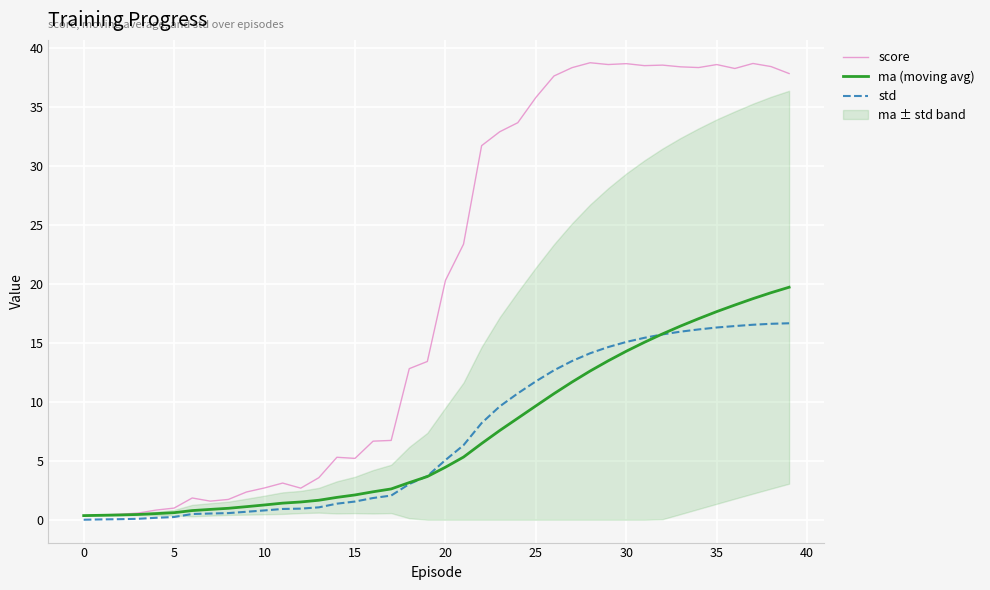

List the series in order of their peak value, lowest first.

std, ma (moving avg), score